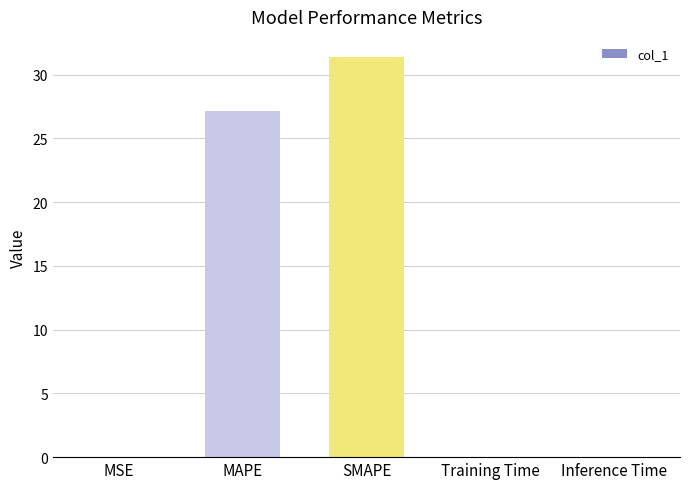

The chart shows a value of 27.1 at MAPE. True or false?

True